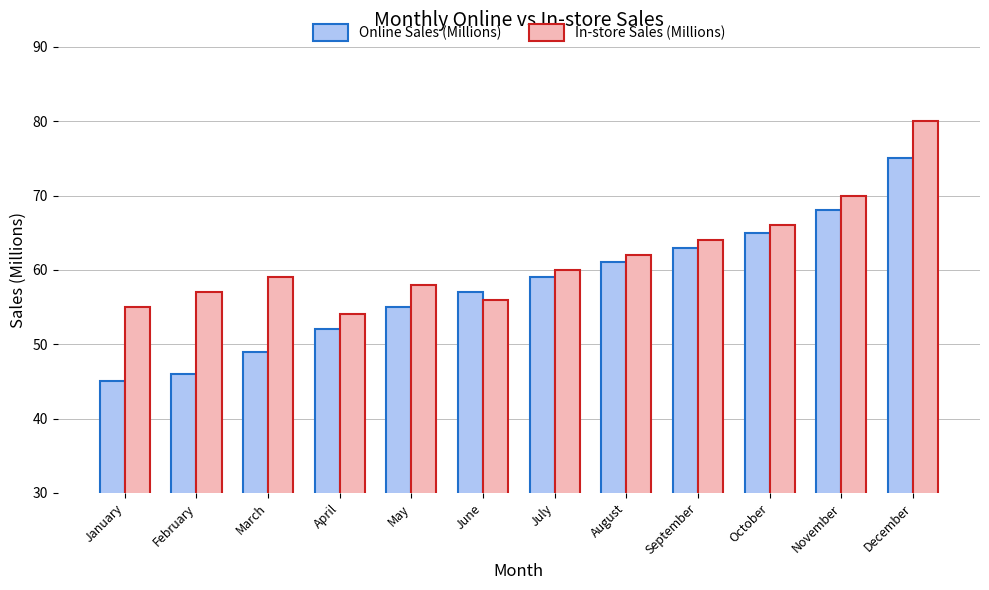

What is the value of the Online Sales (Millions) bar at the 7th from the left?

59